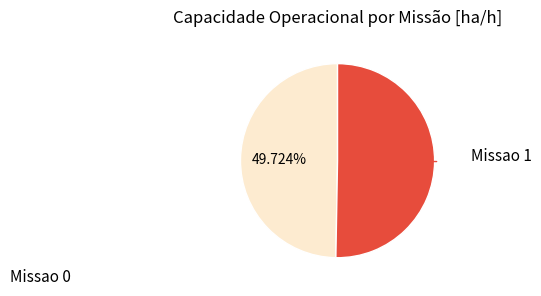

Is there a majority slice in this chart?

Yes